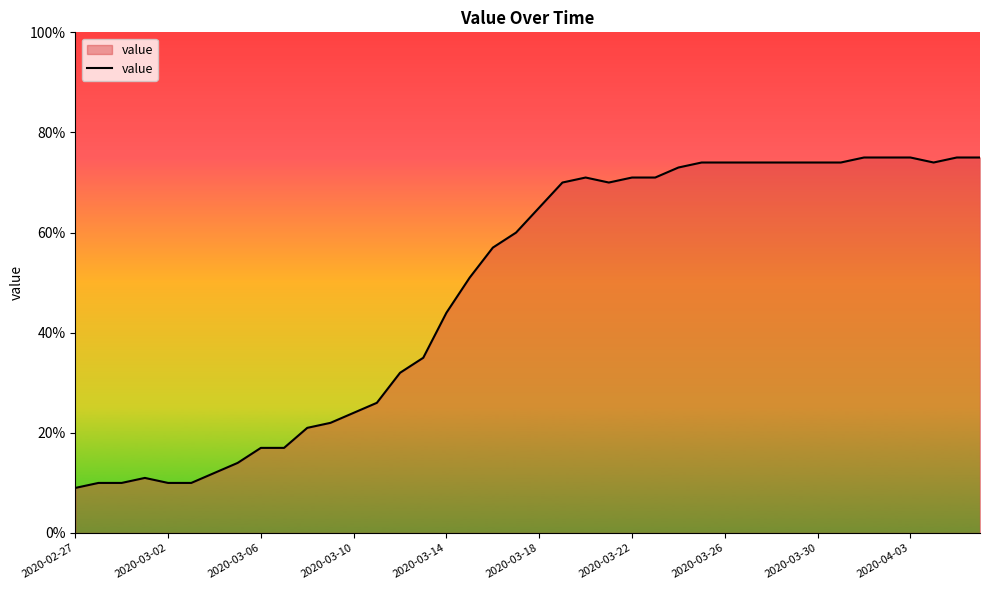

What is the maximum value shown in the chart?

75